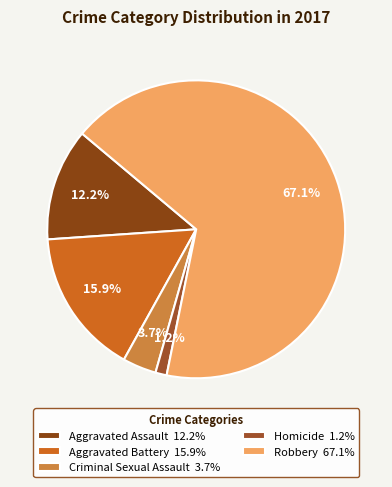

To the nearest percent, what is the combined percentage of Aggravated Assault and Criminal Sexual Assault?

16%